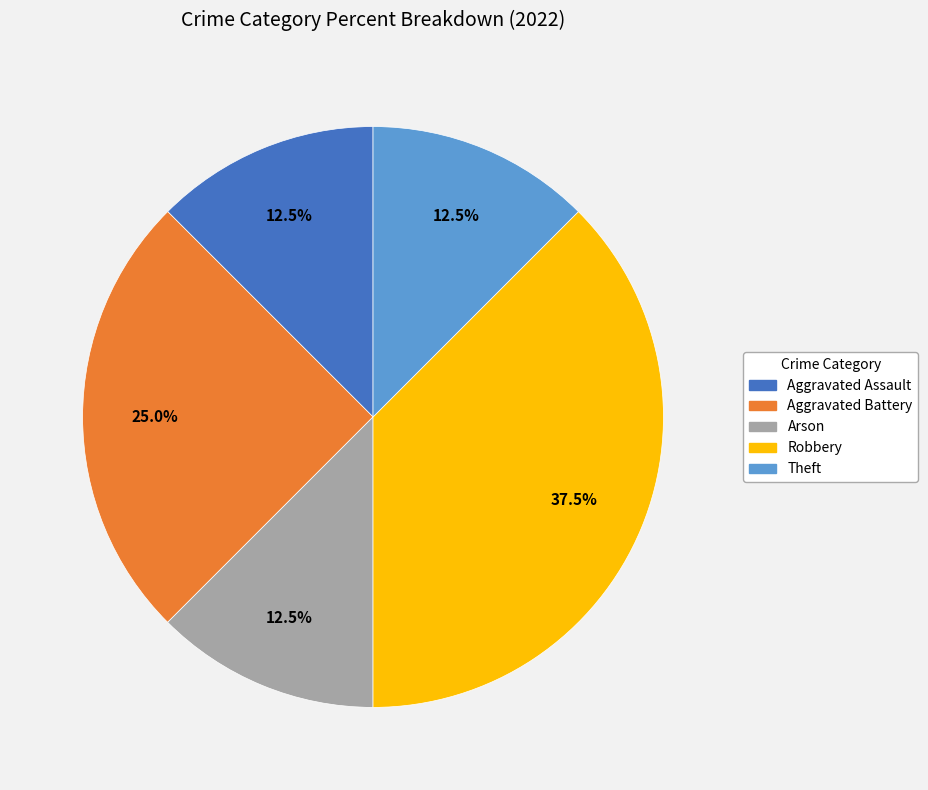

Between Aggravated Battery and Arson, which is larger?

Aggravated Battery